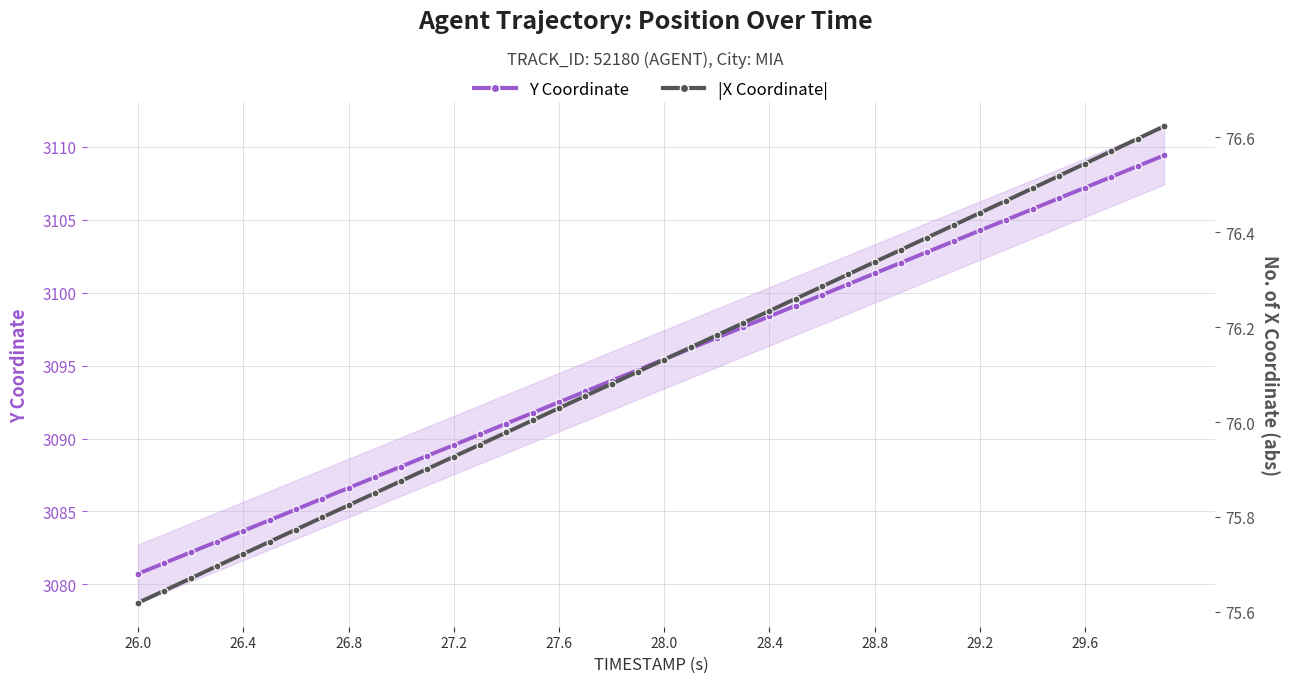

Rank the series by their maximum value, from lowest to highest.

|X Coordinate| (position), Y Coordinate (position)